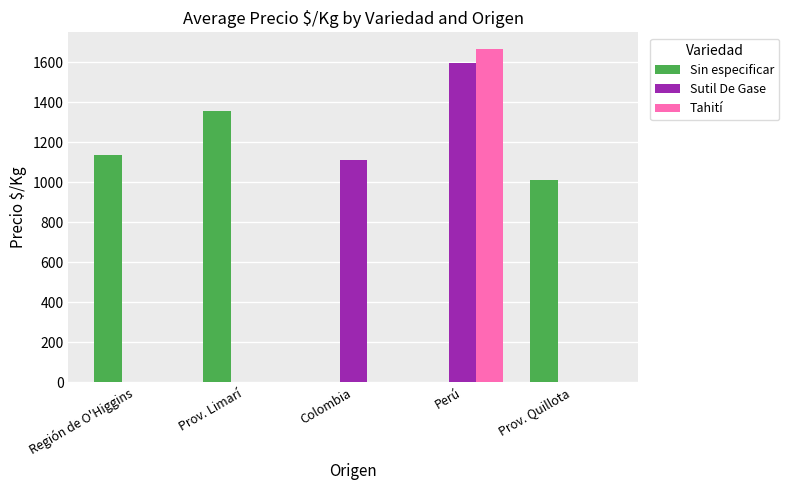

What is the sum of all Sin especificar values?

3502.0